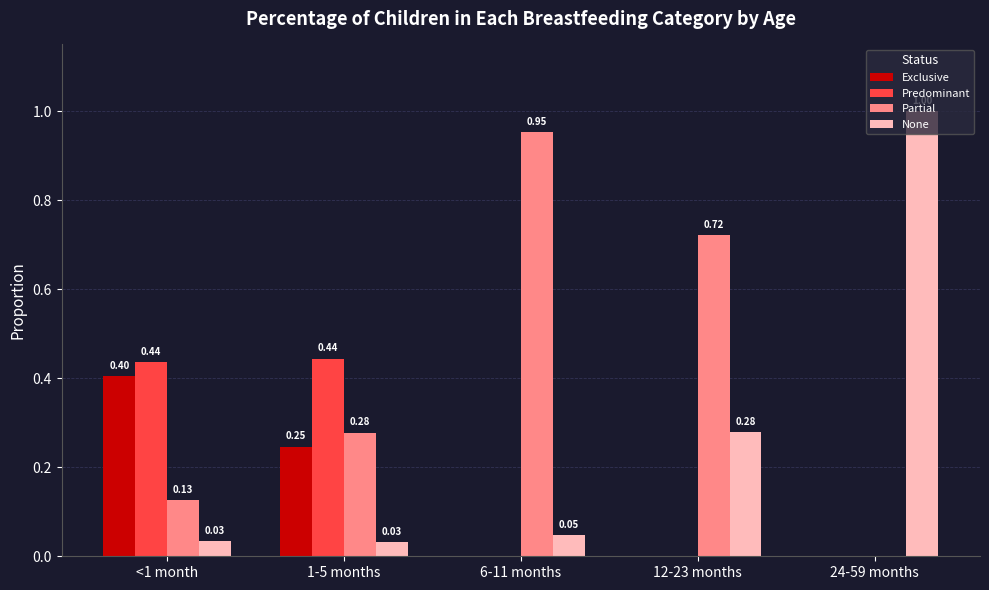

How many data points does each series have?

5